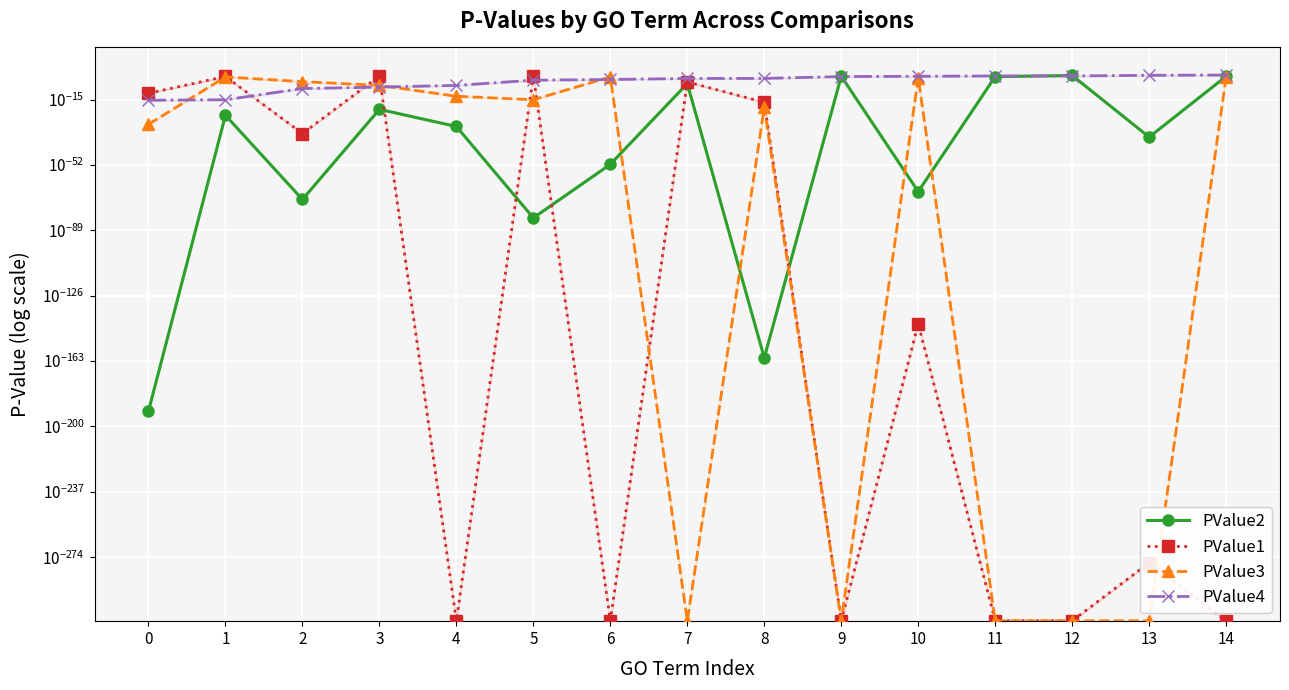

After their last crossing, which series has the higher values: PValue4 or PValue2?

PValue4